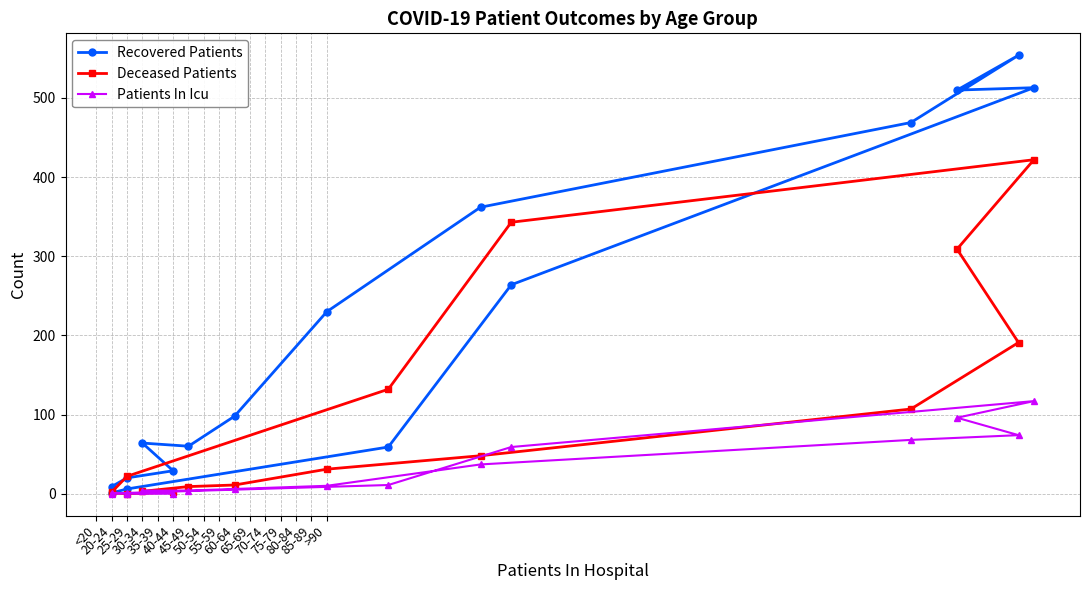

What are all the series names shown in the legend?

Recovered Patients, Deceased Patients, Patients In Icu